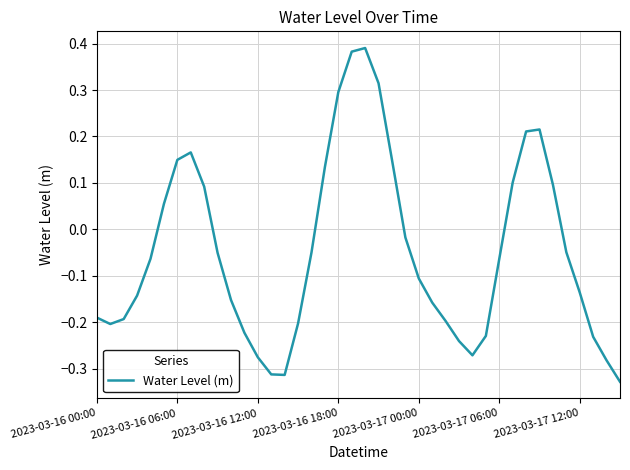

What is the difference between the maximum and minimum values?

0.7